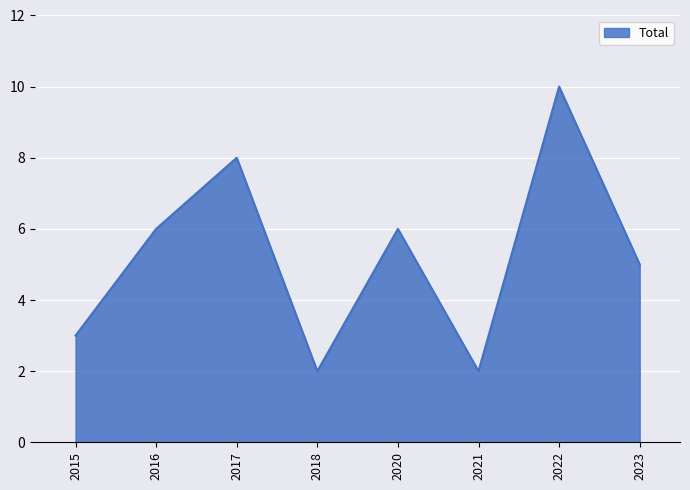

What is the change in value from 2016 to 2018?

-4